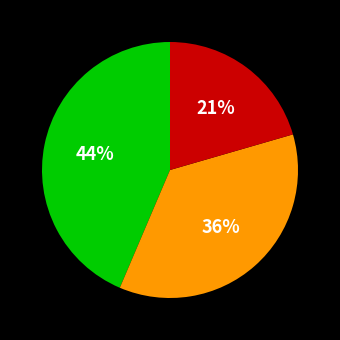

How many slices are in this pie chart?

3